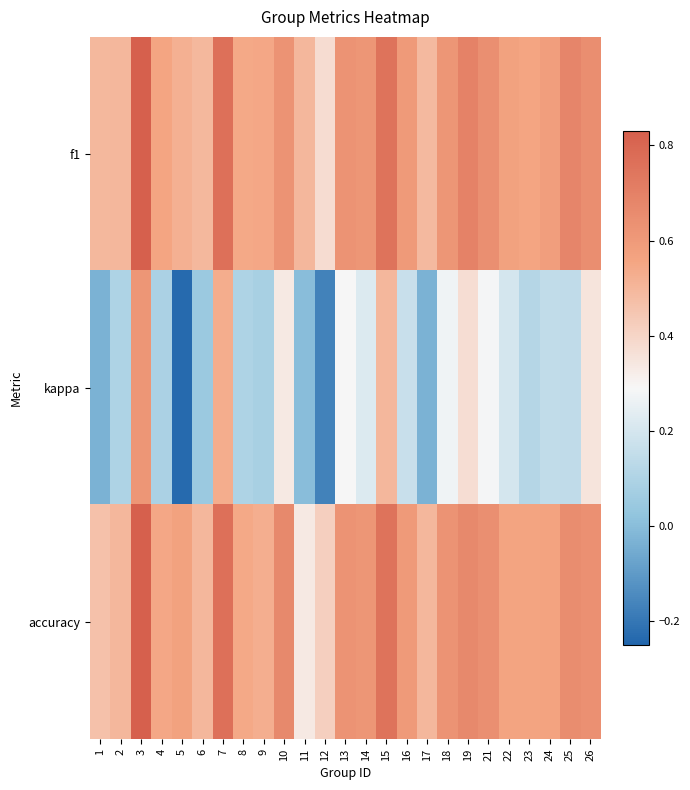

At 7, list the series in order from largest to smallest.

f1, accuracy, kappa